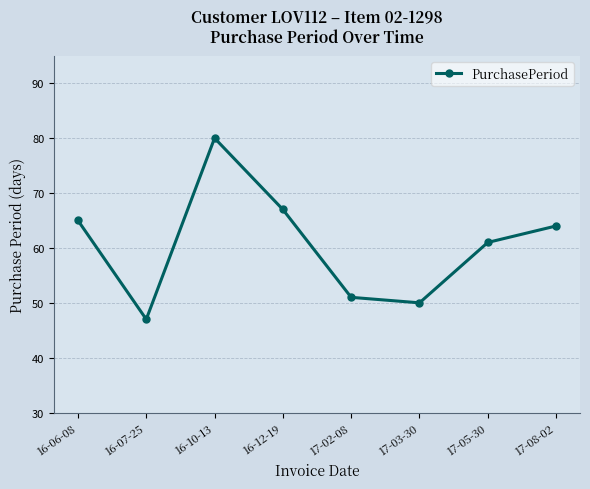

At which category does the data reach its first local peak?

16-10-13